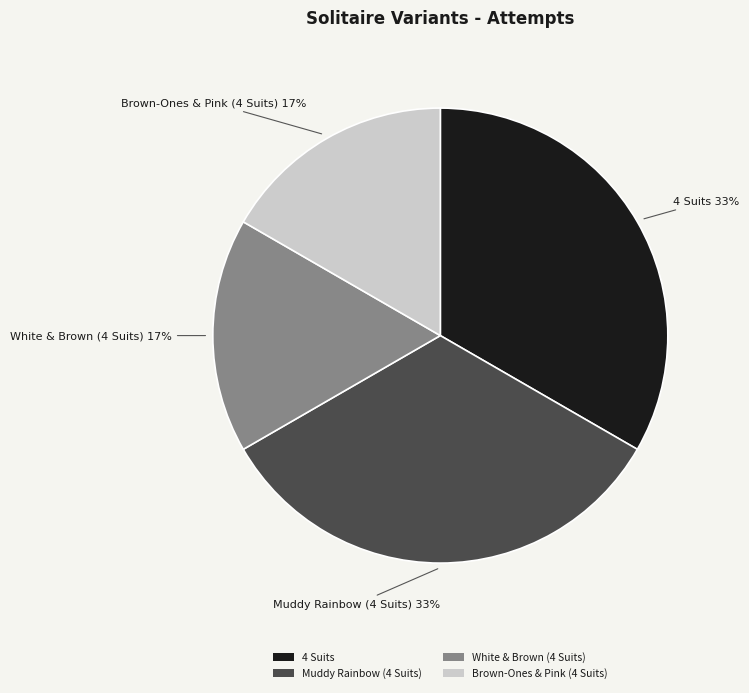

The Muddy Rainbow (4 Suits) slice represents 33% of the pie. True or false?

True